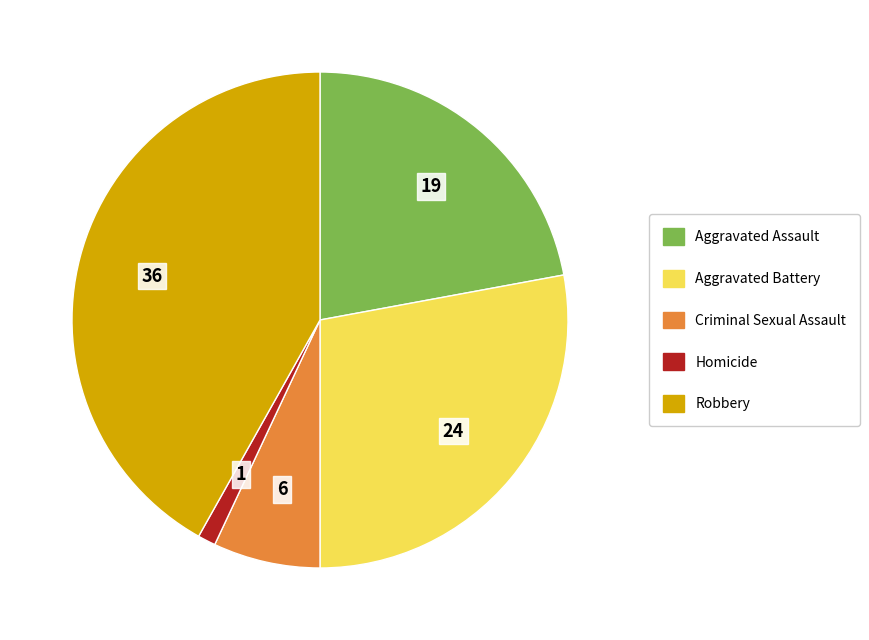

Is Homicide the majority of the pie?

No